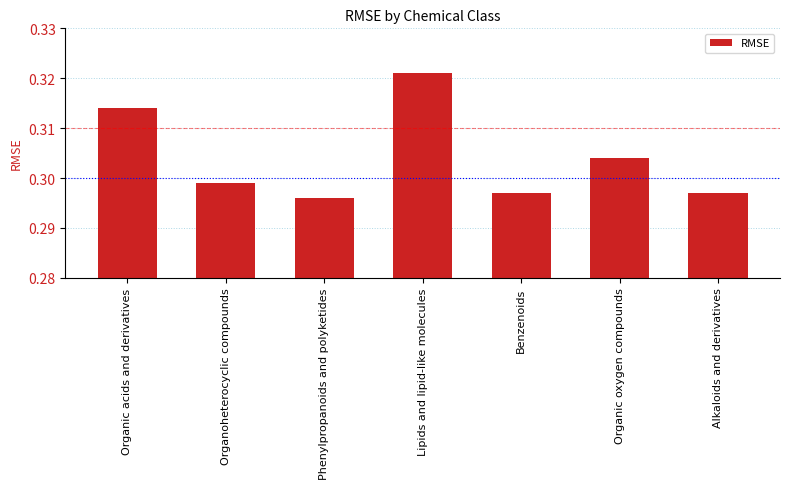

What position from the left is Lipids and lipid-like molecules?

4